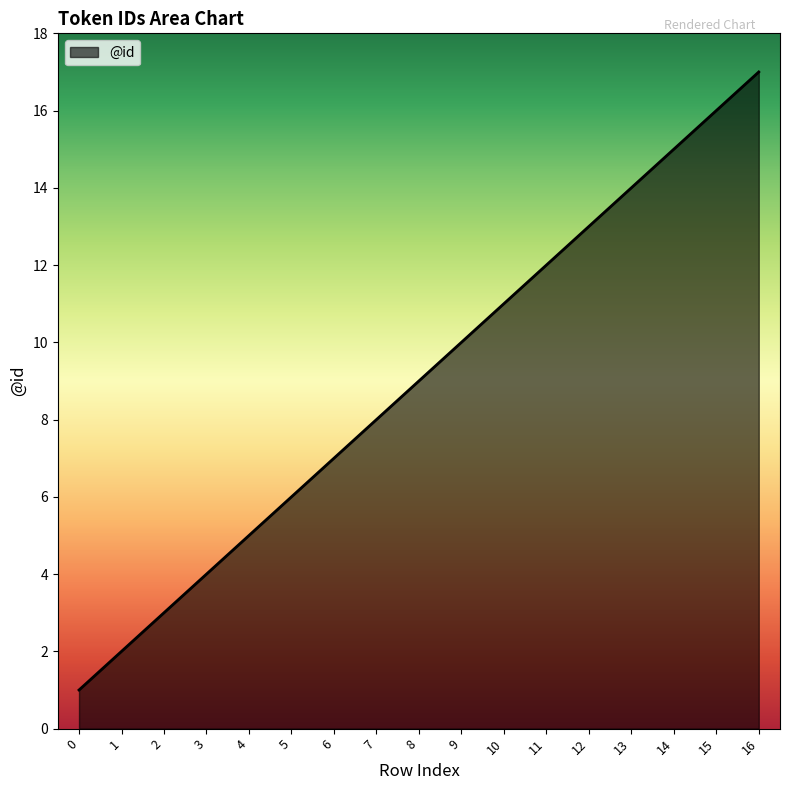

Is it true that the value at 13 is 25?

False